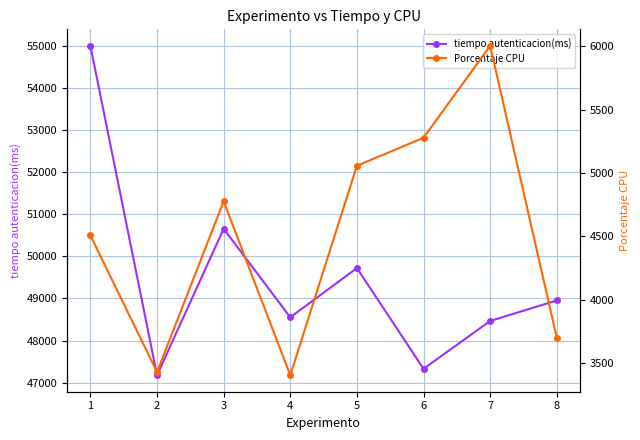

True or false: tiempo autenticacion(ms) and Porcentaje CPU cross at least once.

False